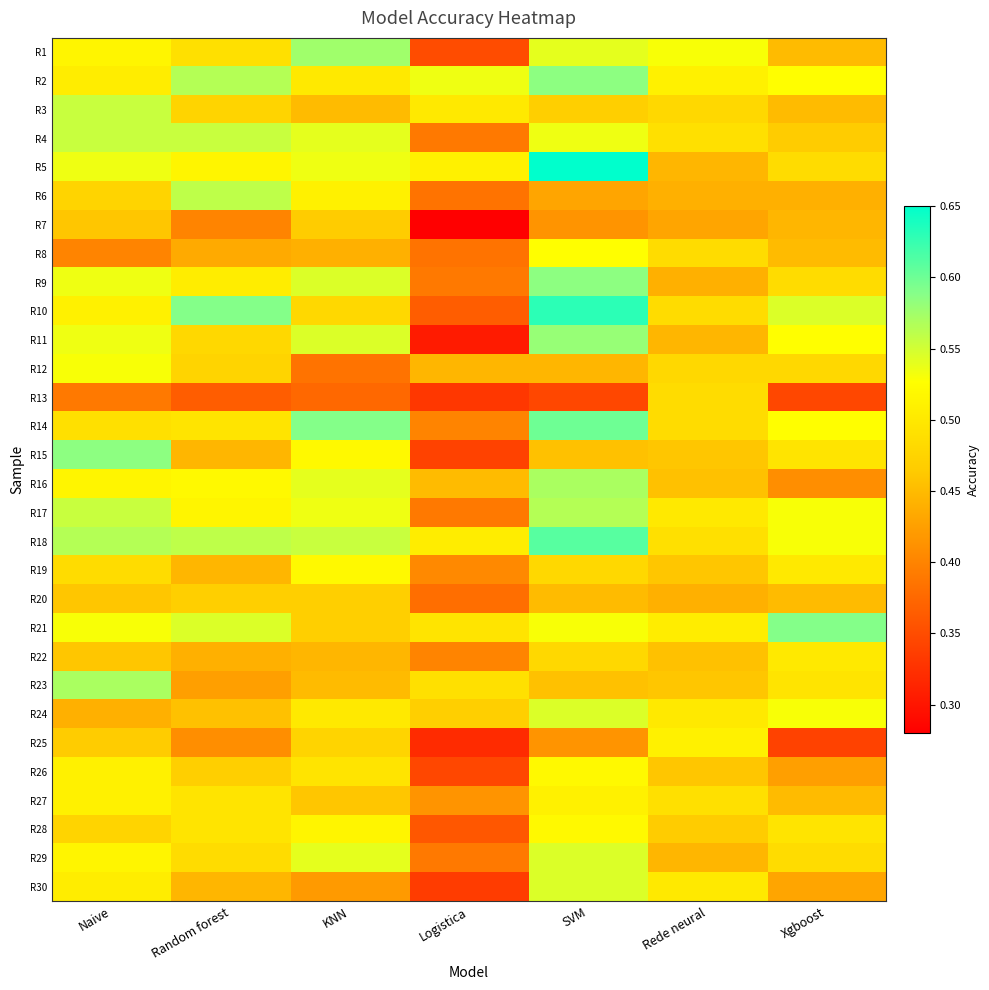

At which category is the sum across all series the highest?

SVM